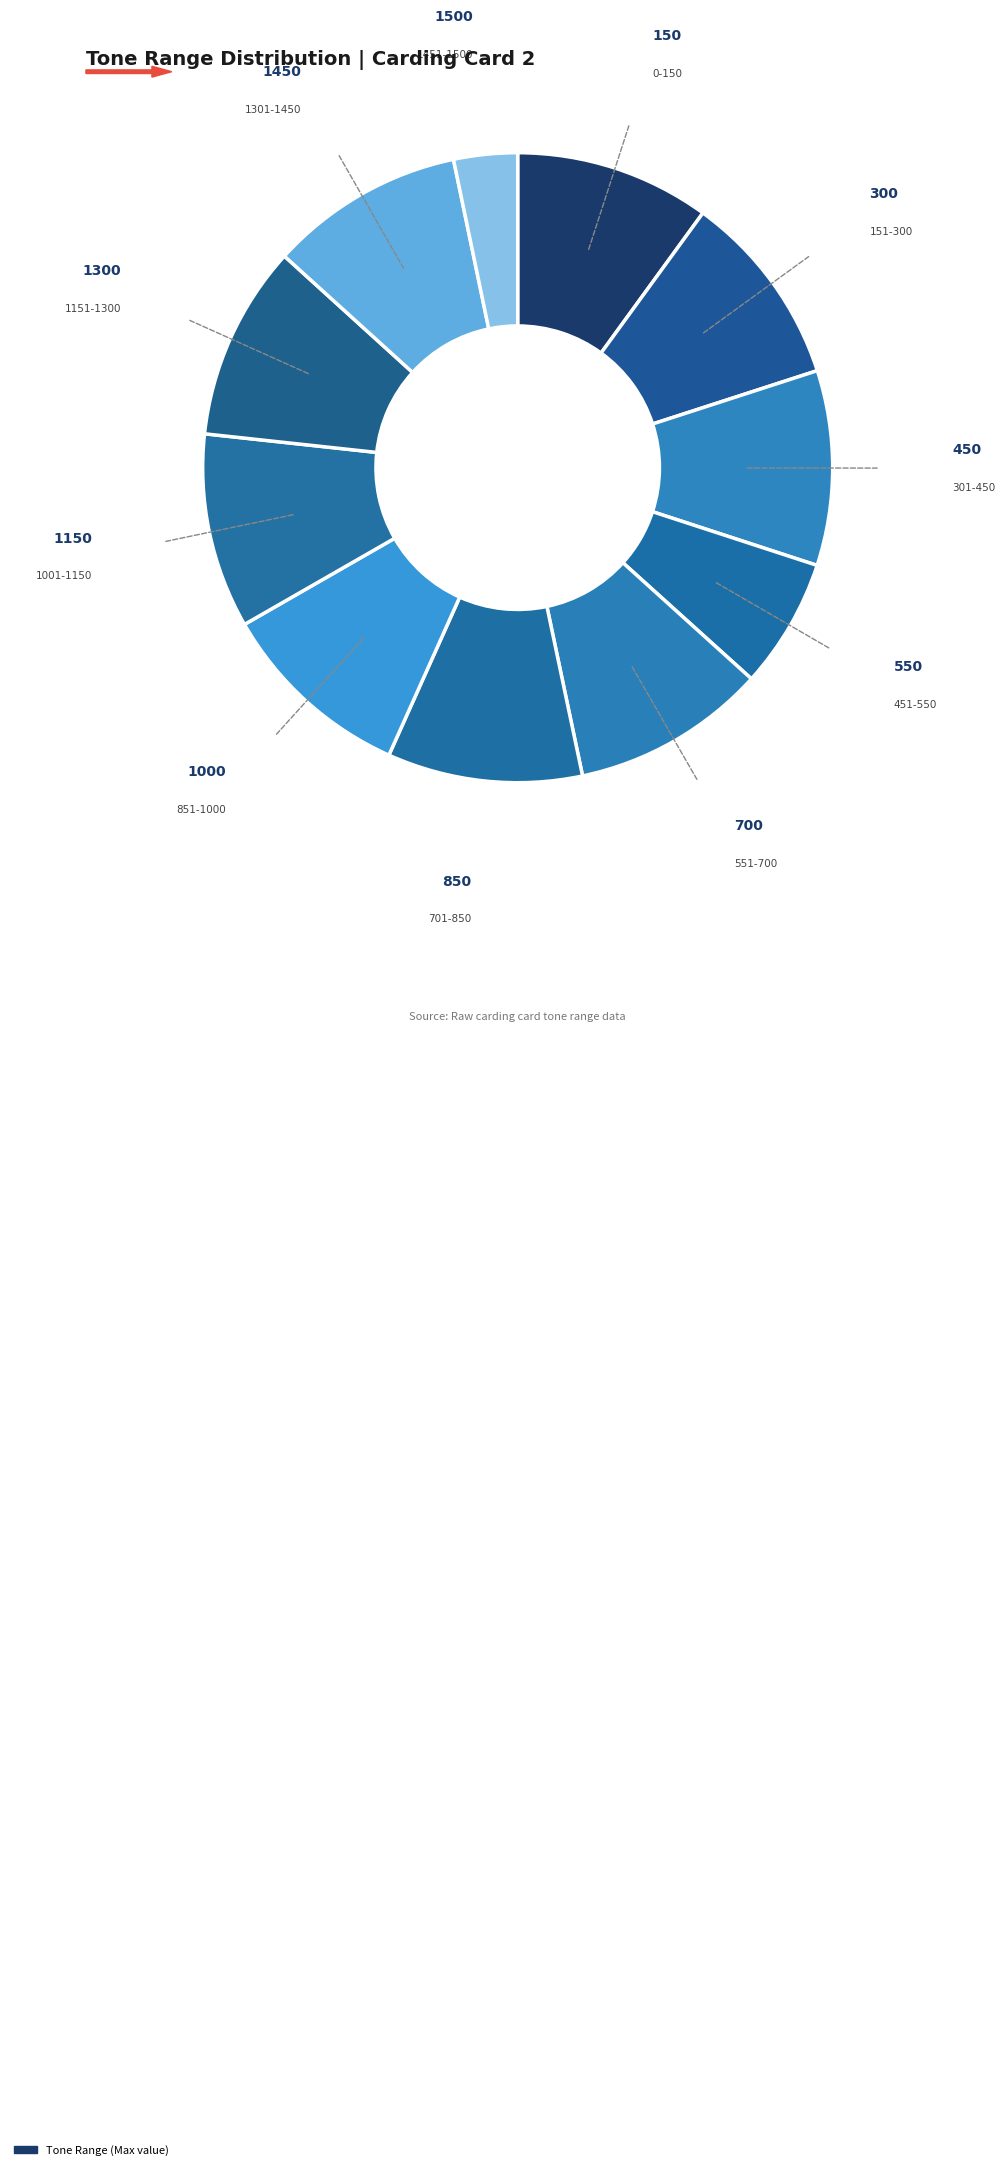

How many slices are in this pie chart?

11